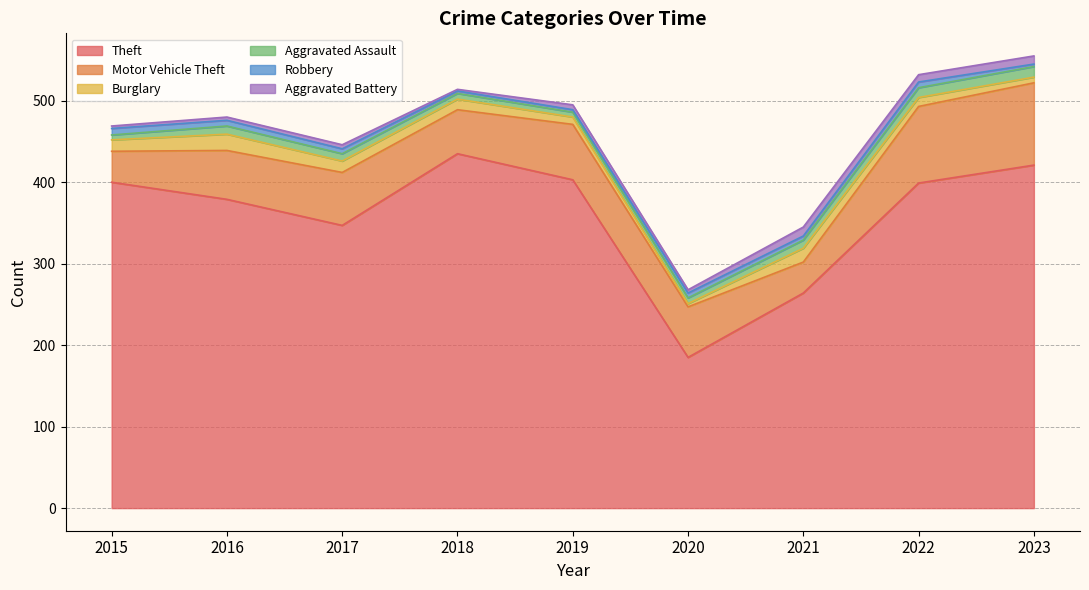

What is the difference between the maximum and minimum values in the Aggravated Assault series?

7